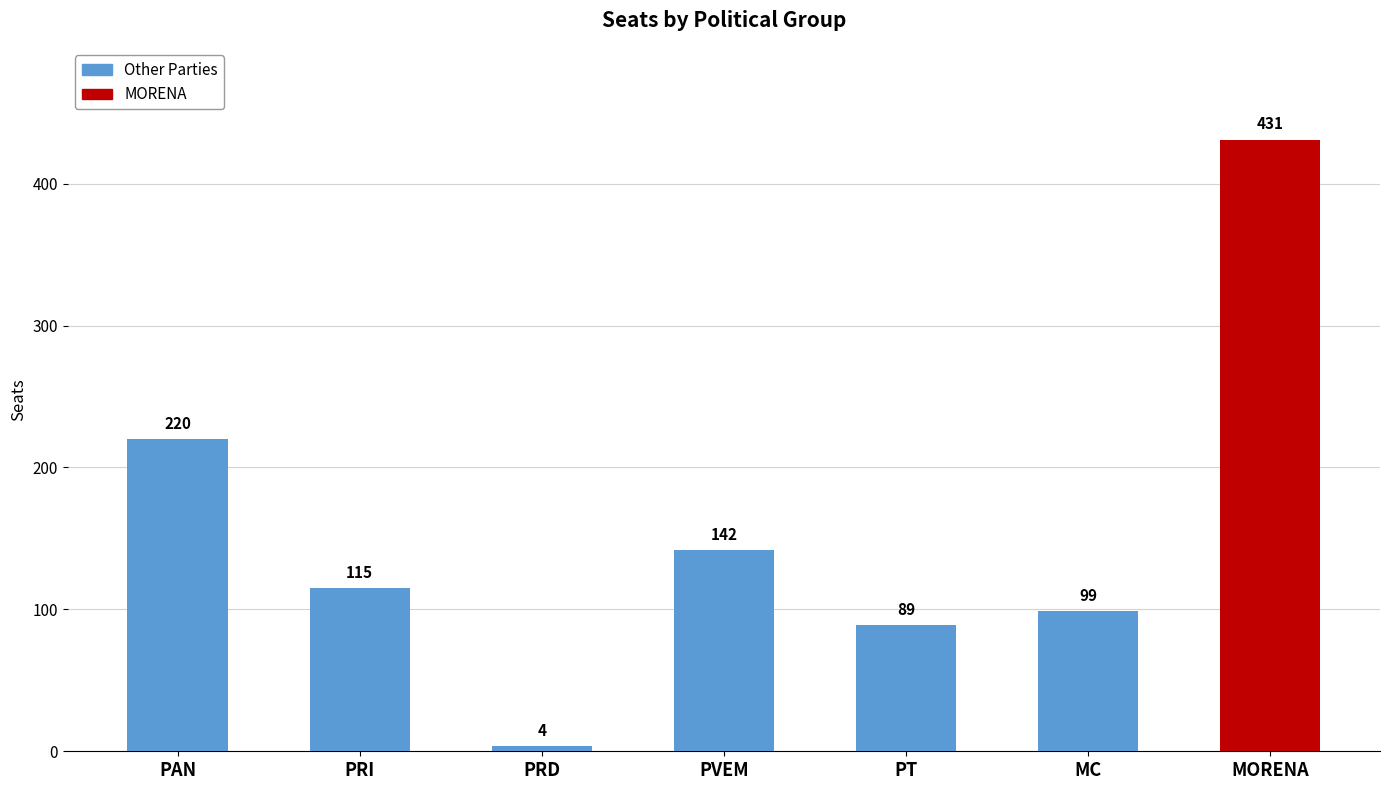

What is the change in value from PRD to PT?

+85